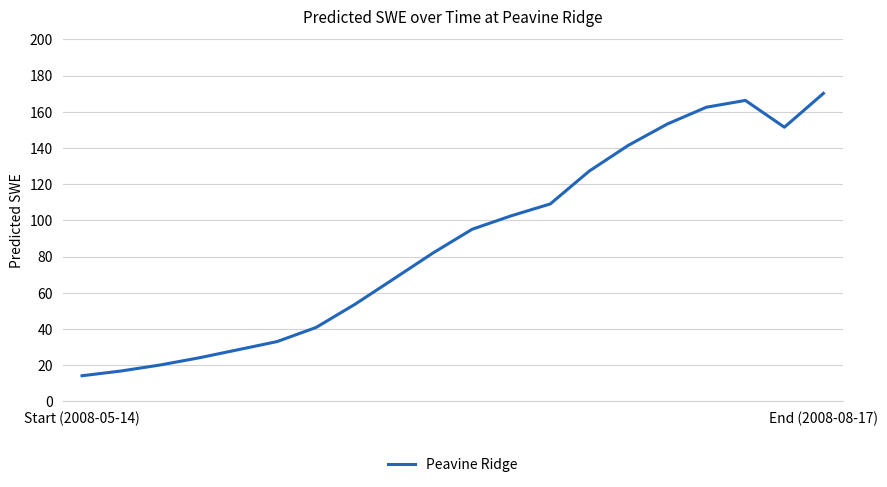

What is the difference between the maximum and minimum values?

156.0